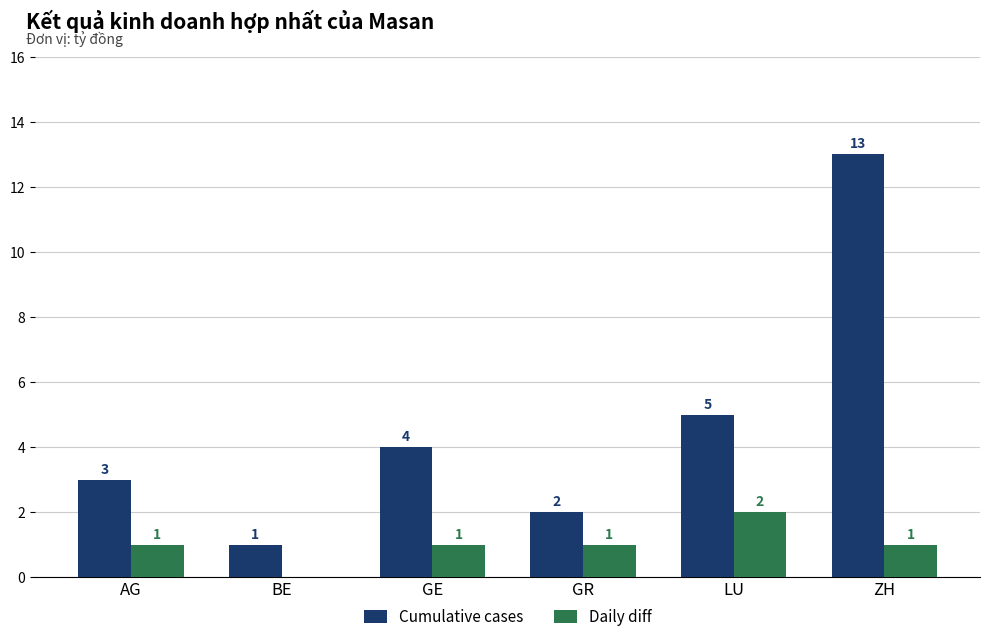

Between LU and ZH, which series saw the biggest shift?

Cumulative cases